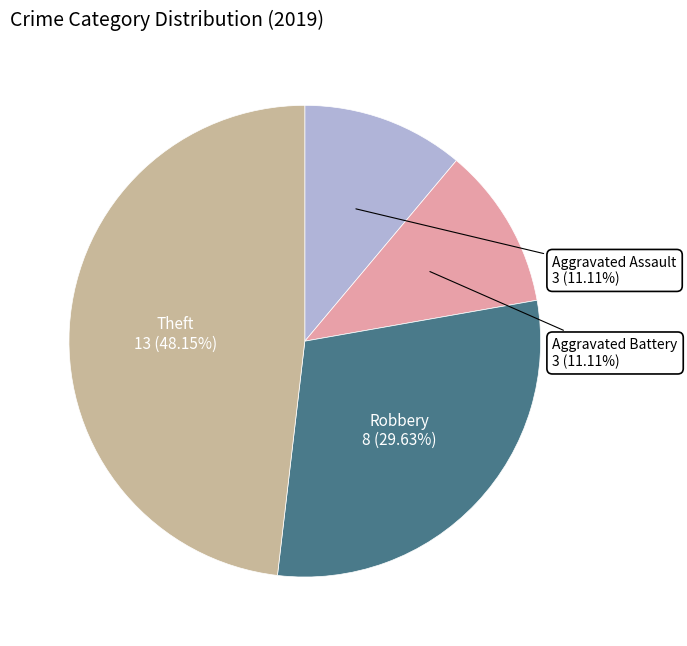

Does any single category account for the majority?

No